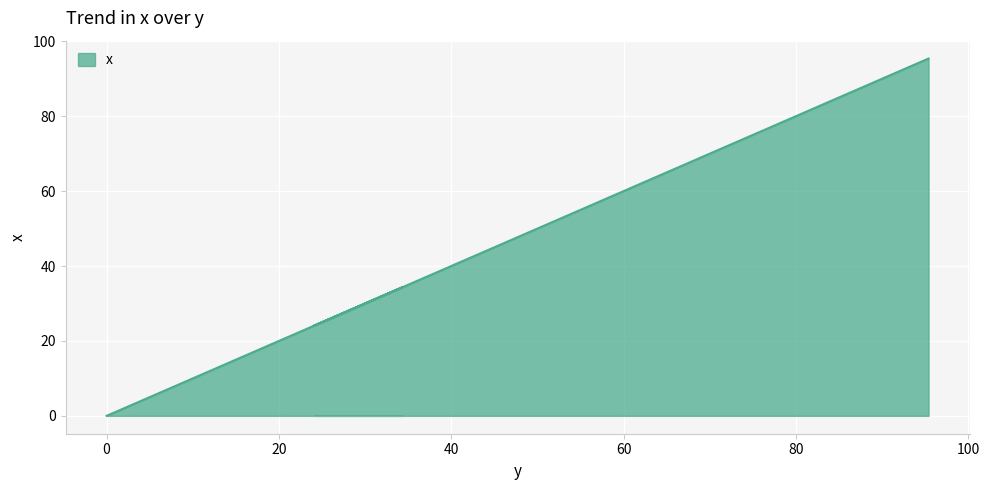

What is the label of the 25th point from the right?

28.7